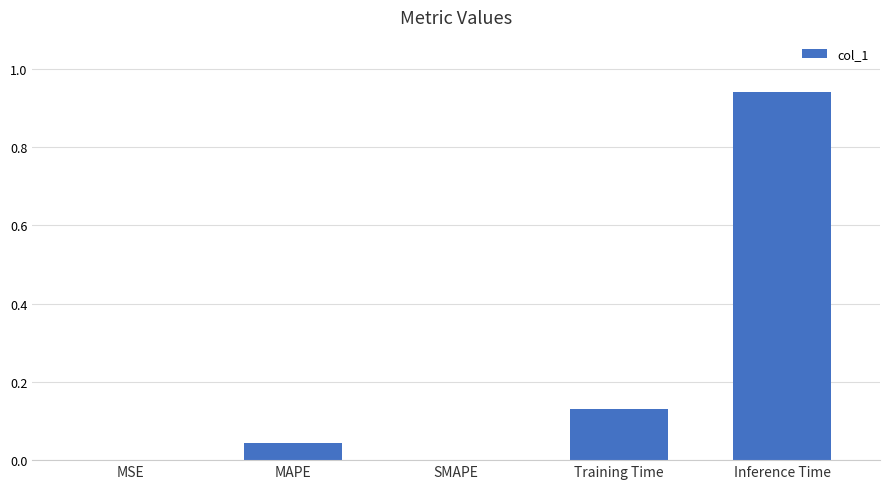

Which category has the highest value across all series?

Inference Time